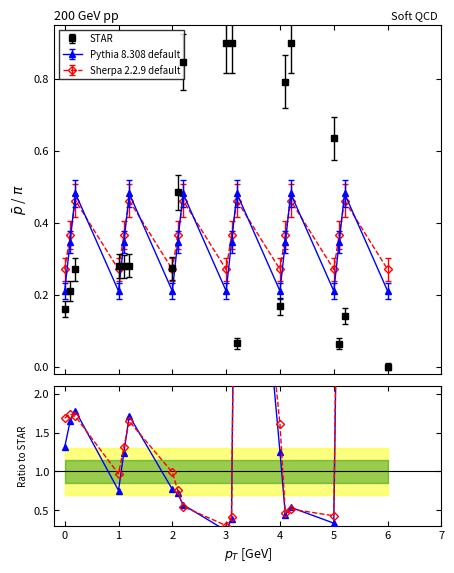

What is the label of the 12th point from the right?

2.1